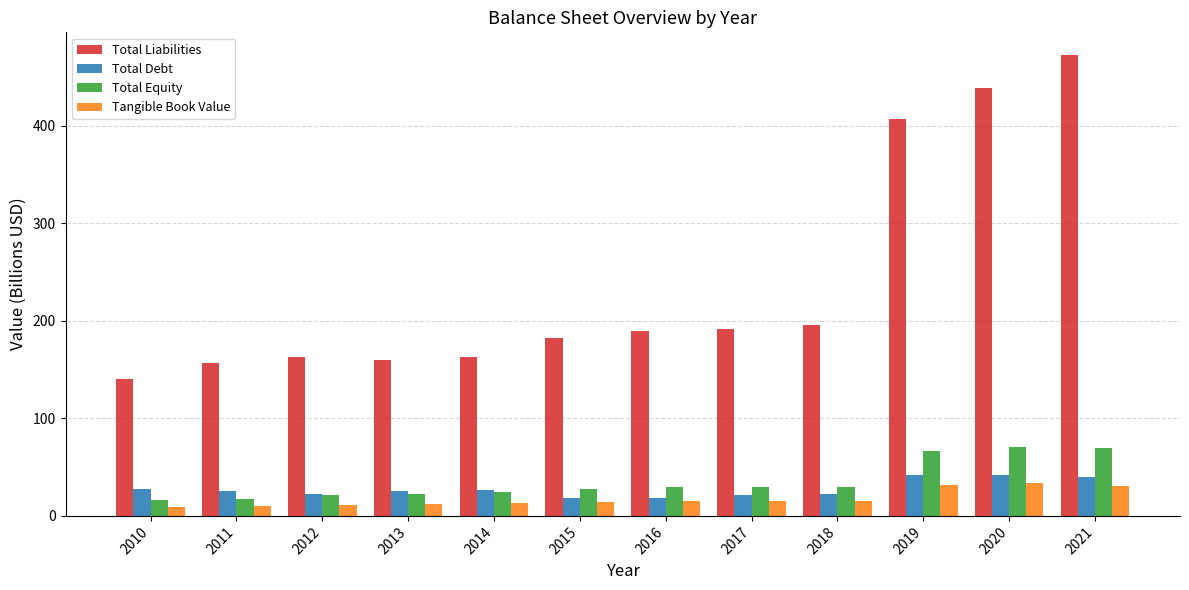

What is the sum of all Total Equity values?

425.5